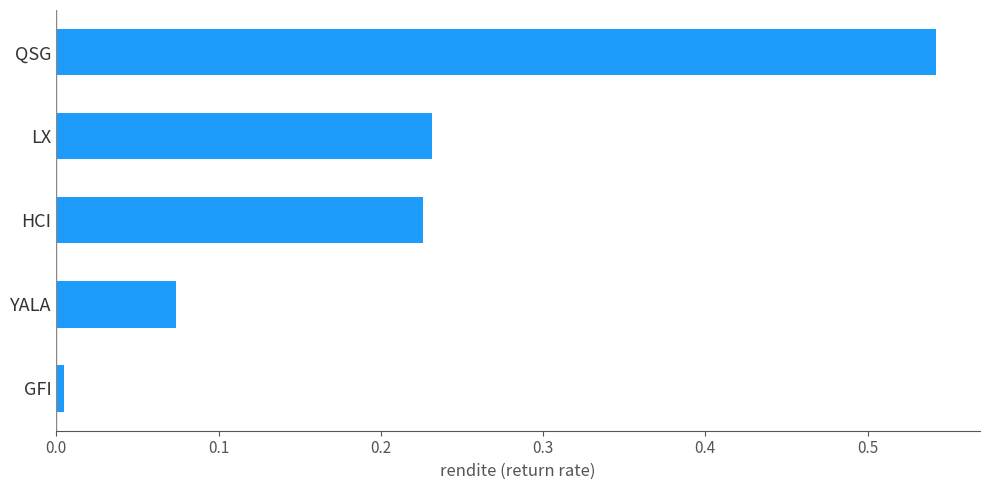

What is the sum of the values at QSG and LX?

0.8